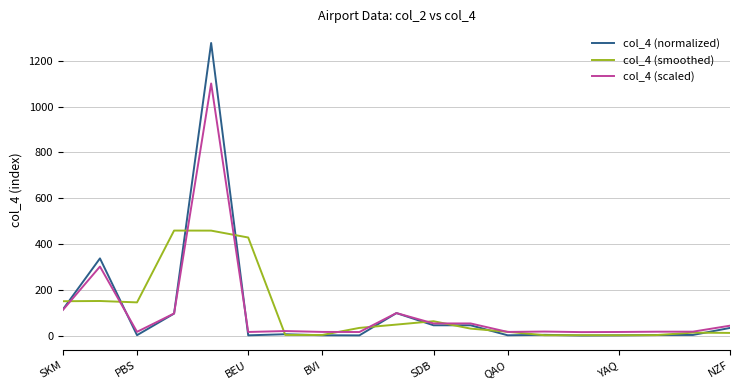

How many lines are shown in the chart?

3